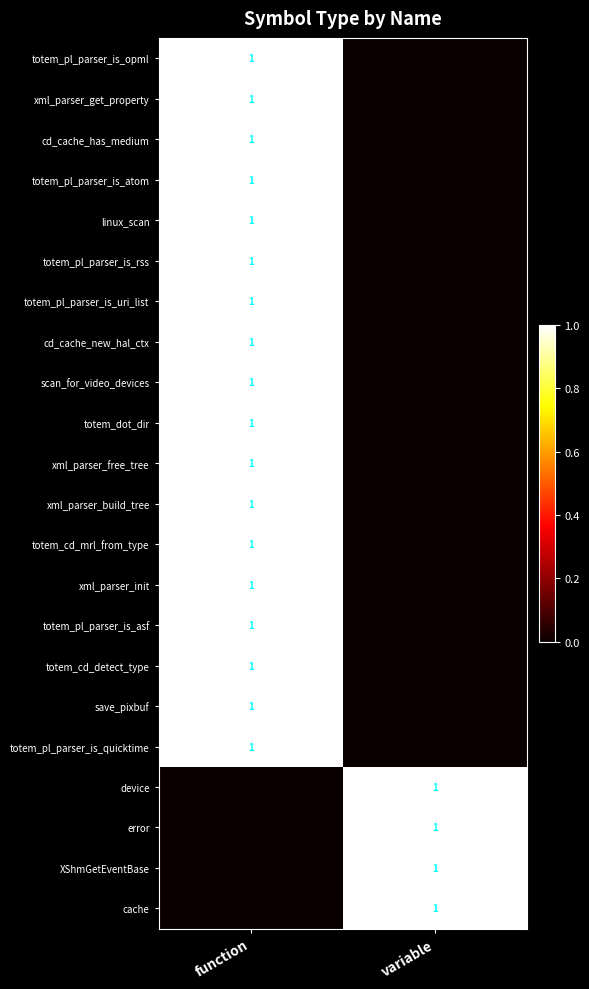

At how many categories does at least one series exceed 0?

2